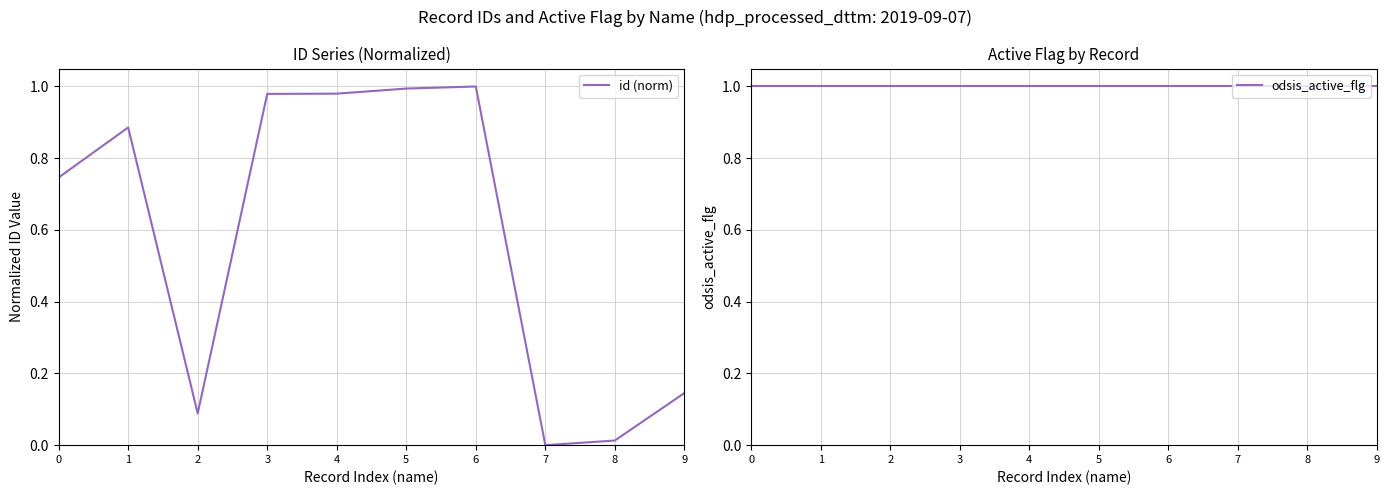

Which series changed the most between 0 and 2?

id (norm)